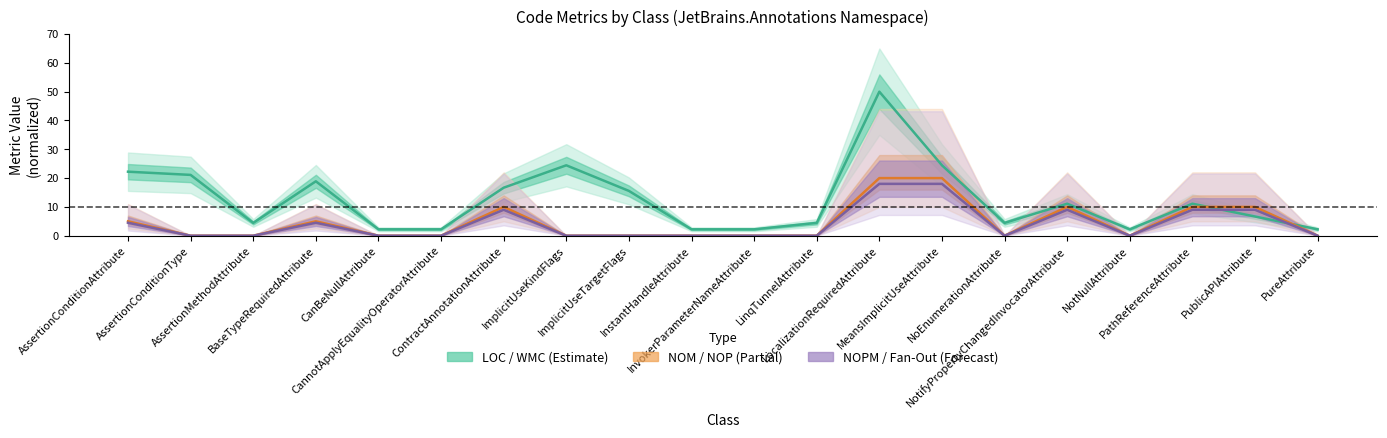

How many lines are shown in the chart?

3